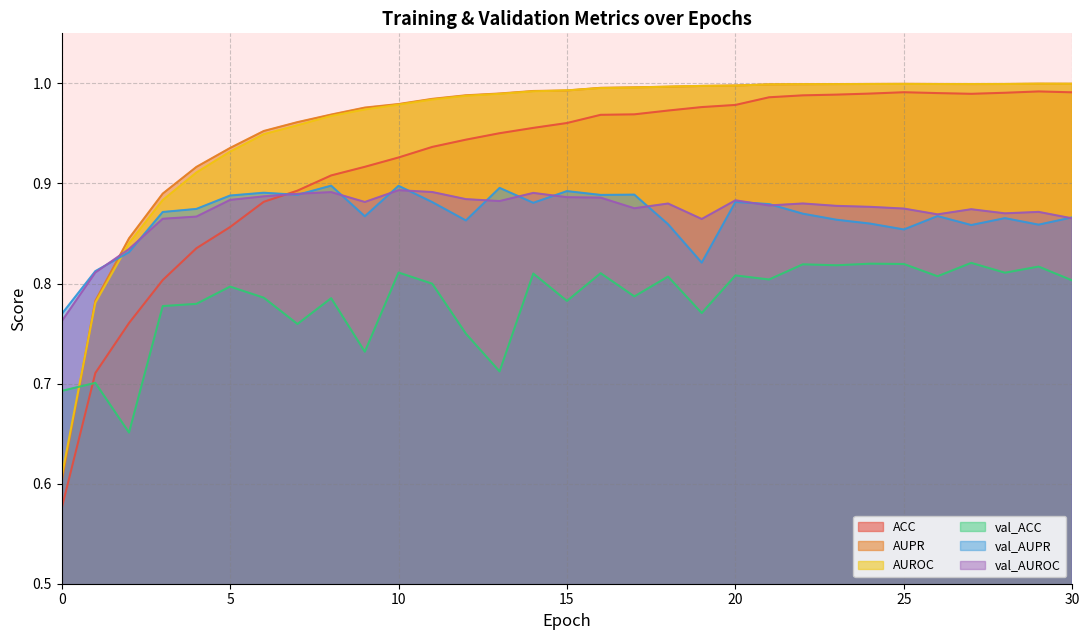

What is the difference between the maximum and minimum values in the AUPR series?

0.4